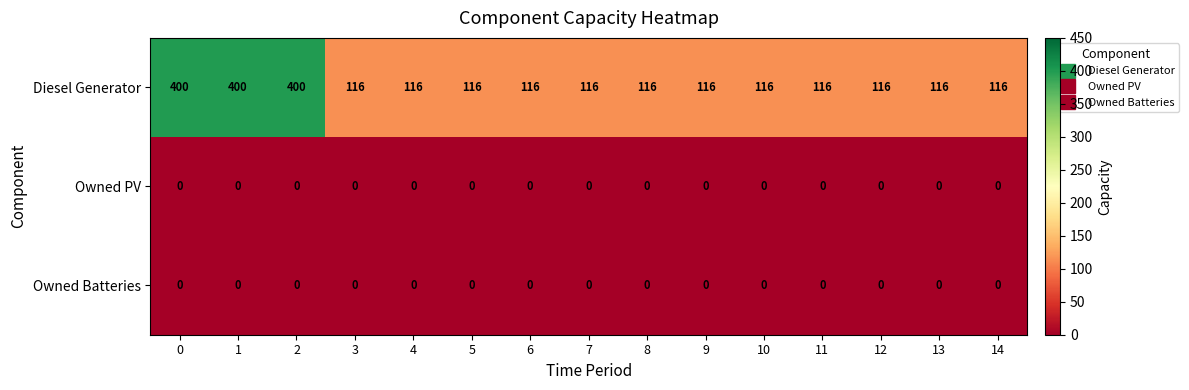

What is the difference between the second highest and second lowest values in the Diesel Generator series?

284